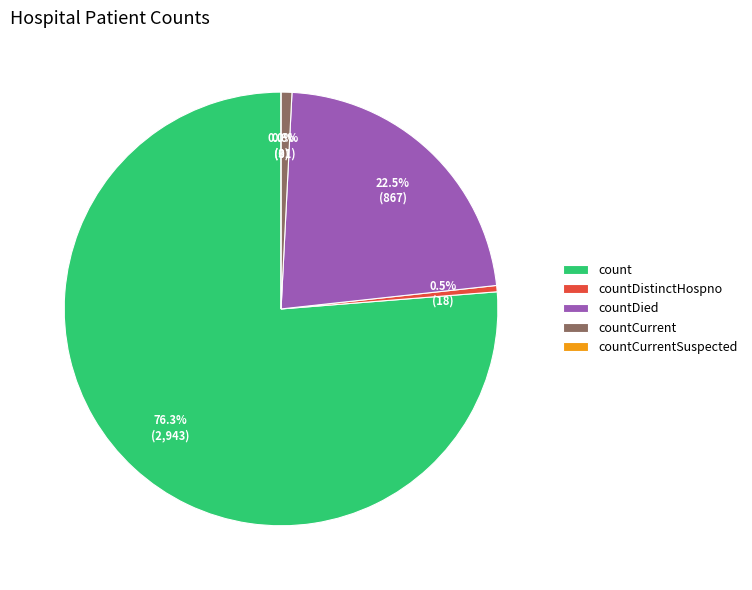

Rank the categories by value from lowest to highest.

countCurrentSuspected, countDistinctHospno, countCurrent, countDied, count